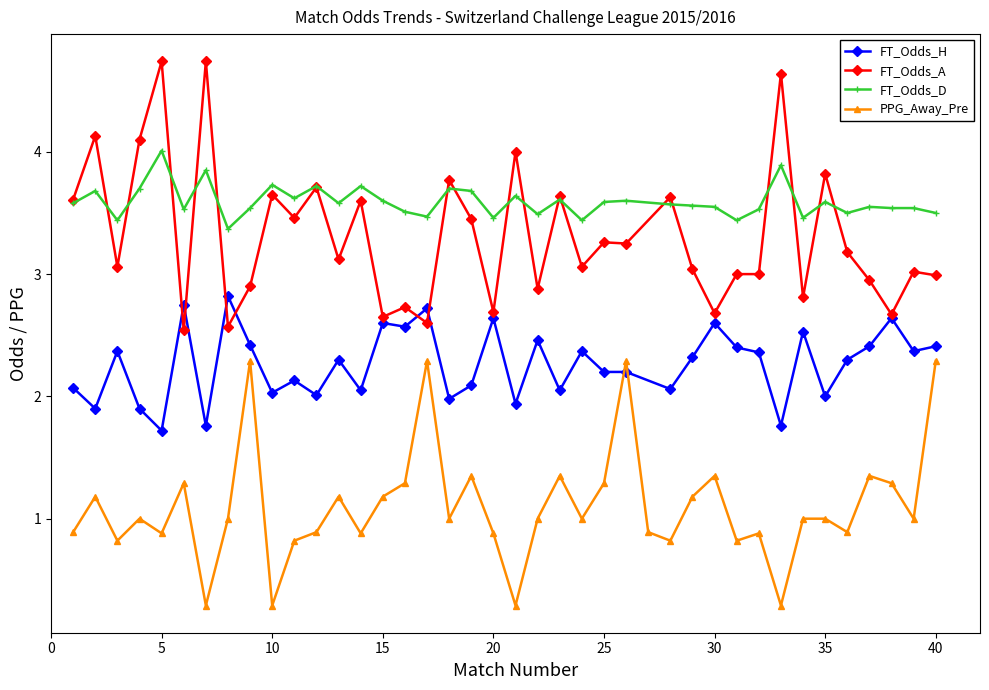

At which category does FT_Odds_H reach its first local peak?

3